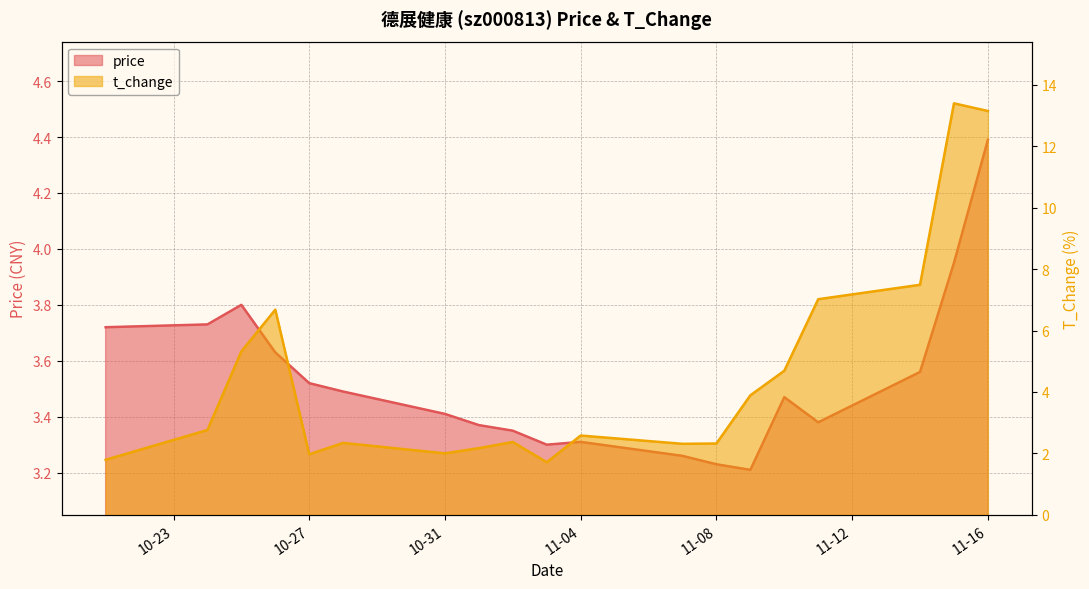

True or false: price has a value of 3.5 at 2022-10-28.

True